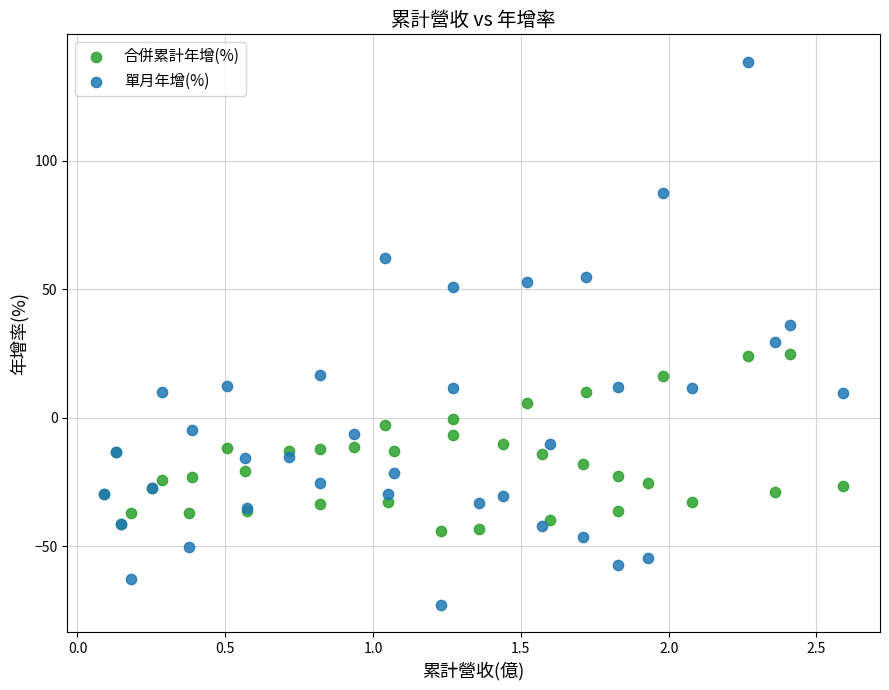

Which series reaches the maximum Y coordinate?

單月年增(%)